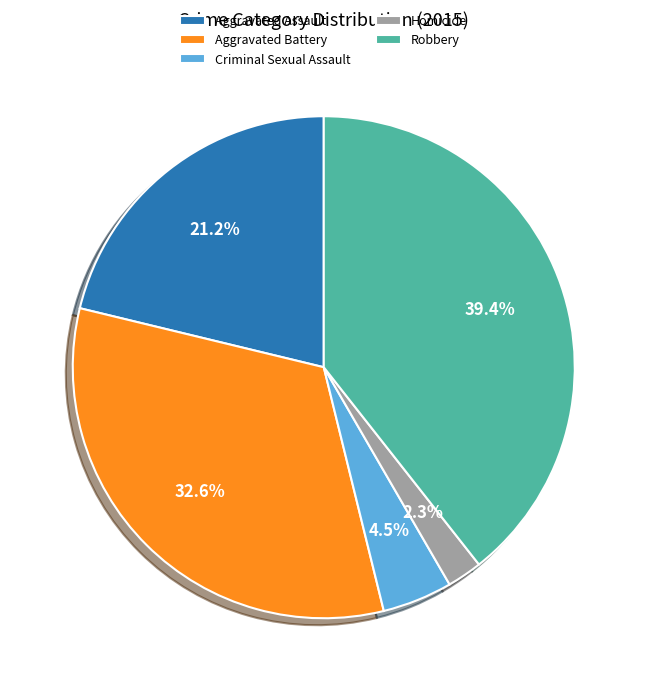

To the nearest percent, what is the difference between the largest and smallest slice percentages?

37%